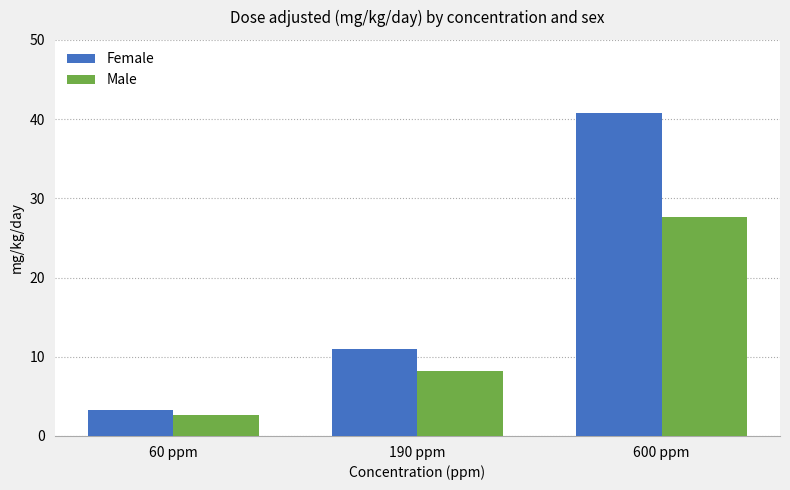

How many bars are there in total?

6